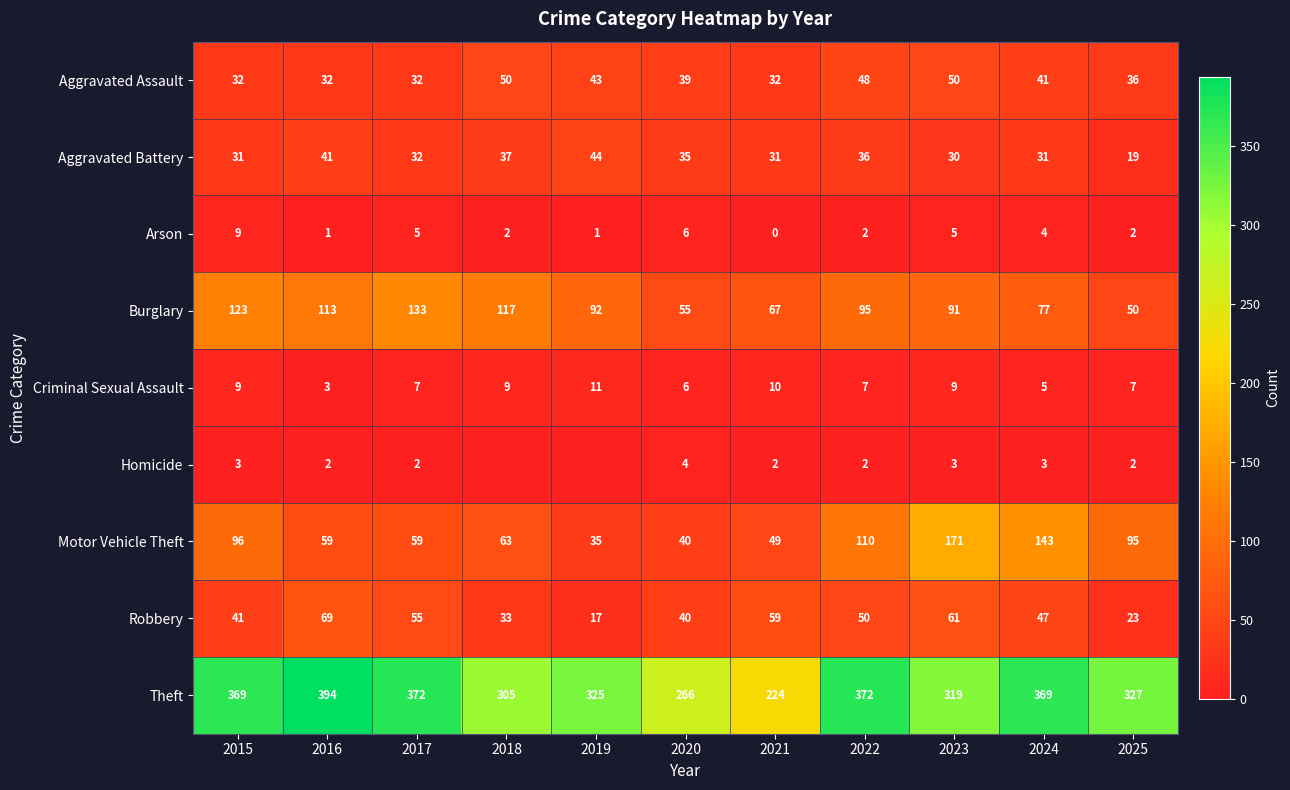

The Theft series shows 224 at 2021. True or false?

True